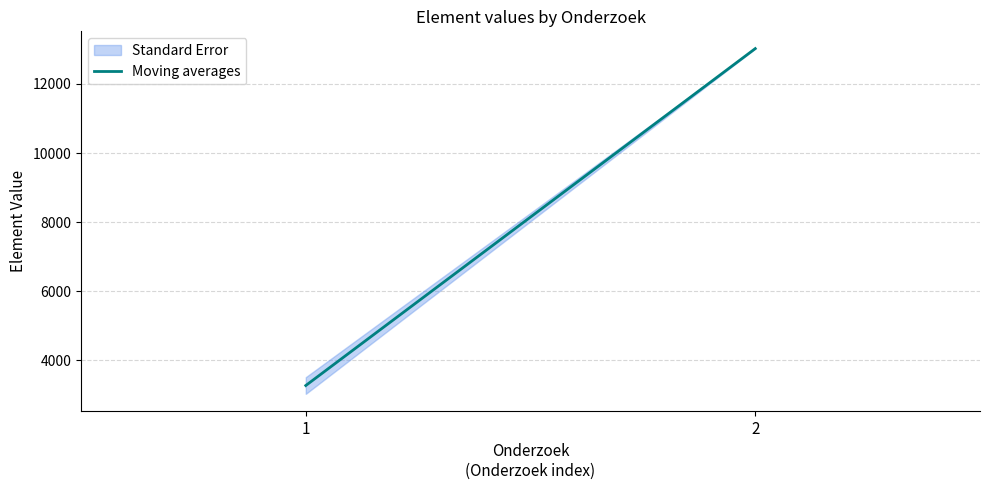

The chart shows a value of 13023.0 at 2. True or false?

True